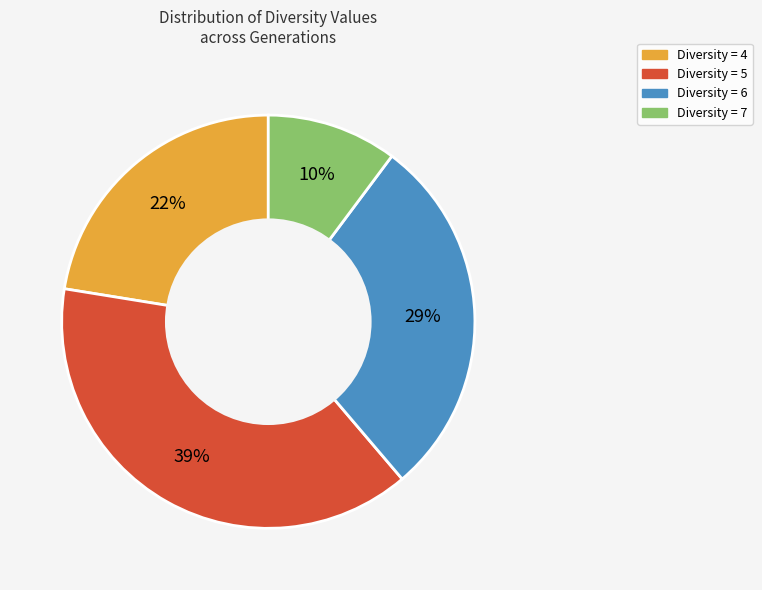

To the nearest percent, what is the difference between the largest and smallest slice percentages?

29%